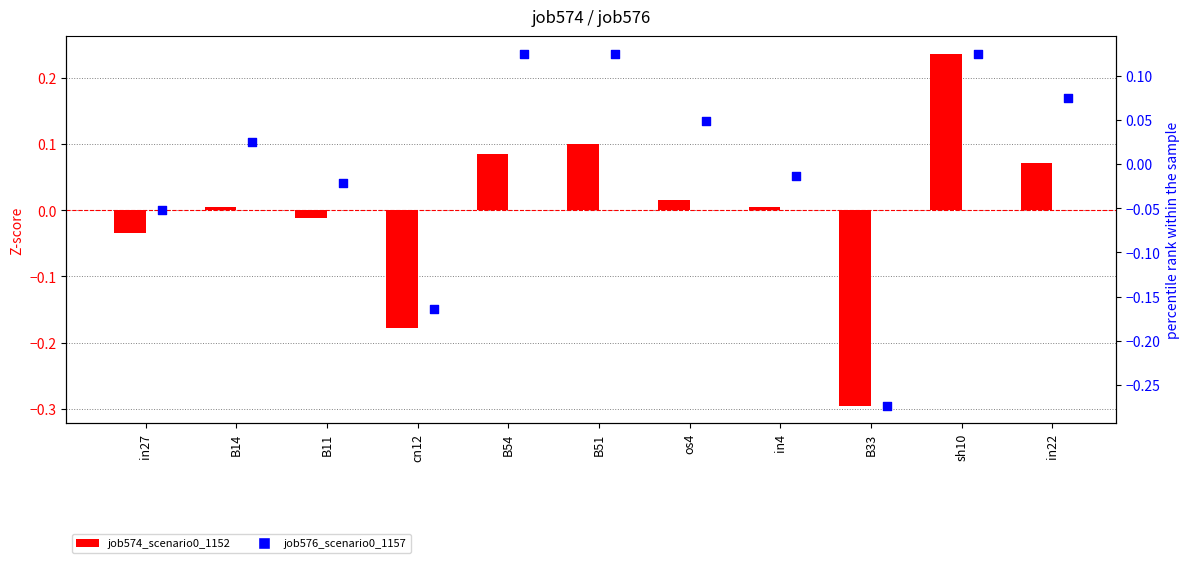

Is the value of job574_scenario0_1152 at sh10 greater than the value of job576_scenario0_1157 at in22?

Yes